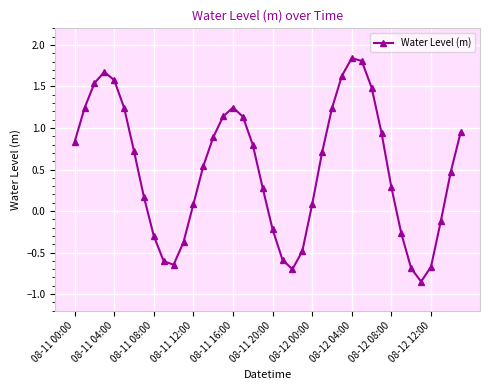

Count the number of categories in the chart.

40